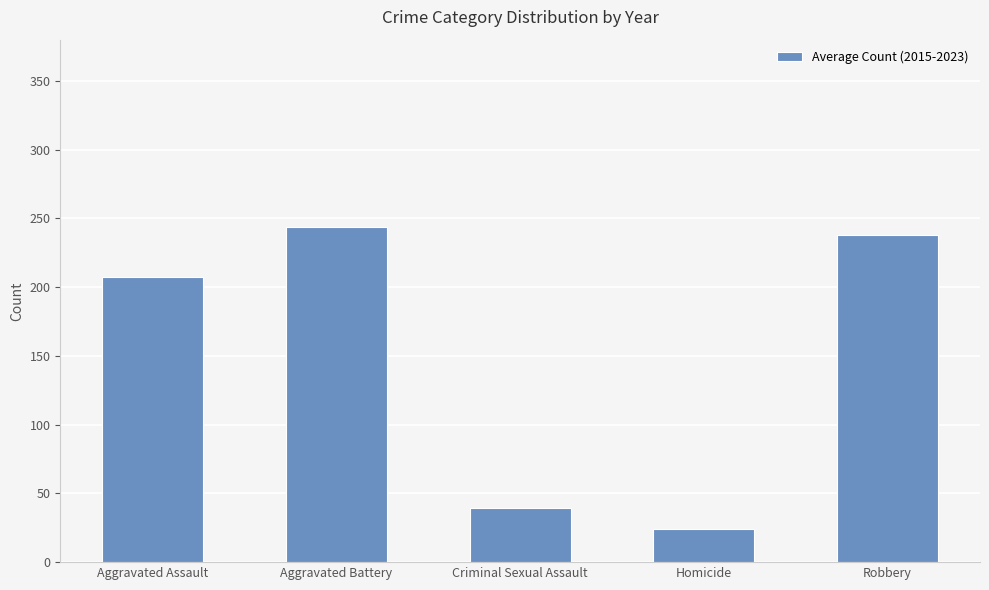

Count the number of data series in this chart.

1